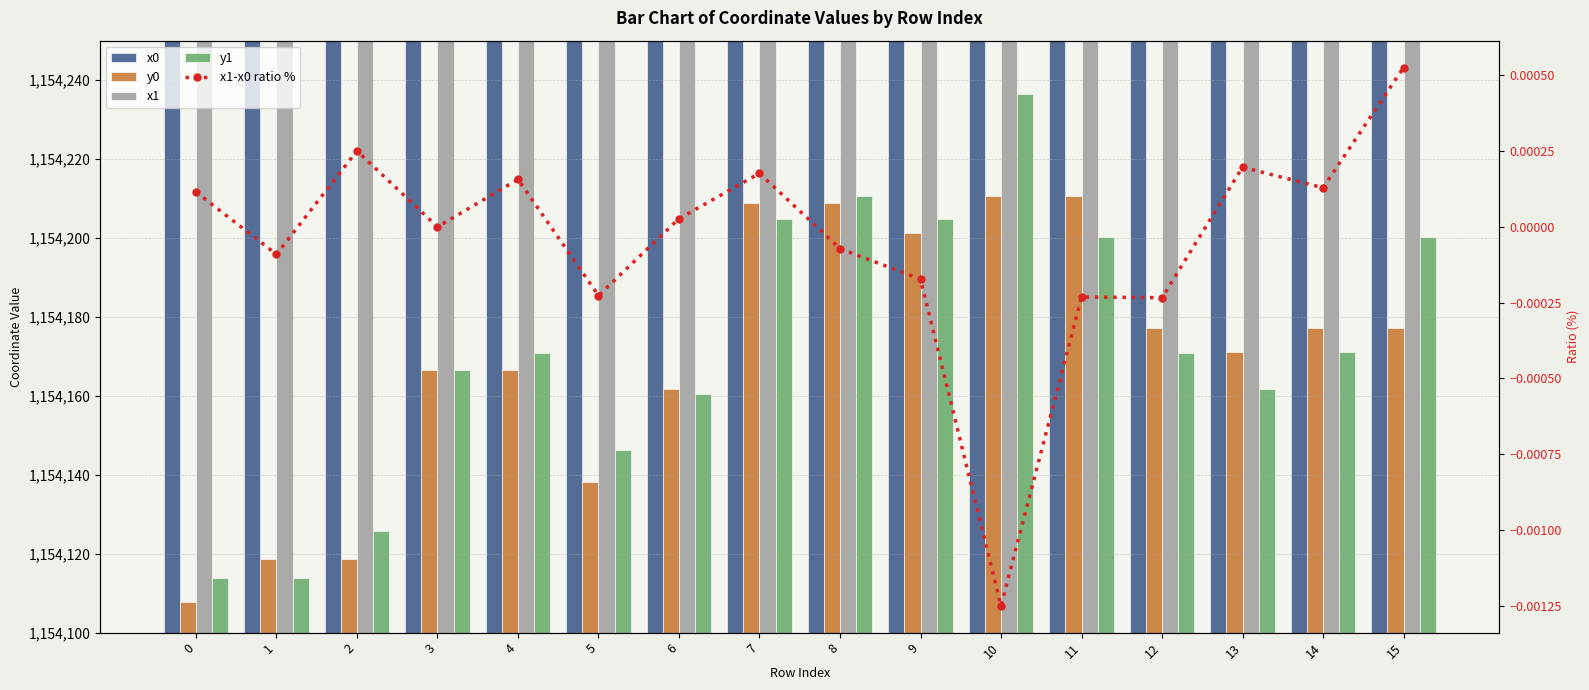

At which label is y1 closest to 1154175?

14